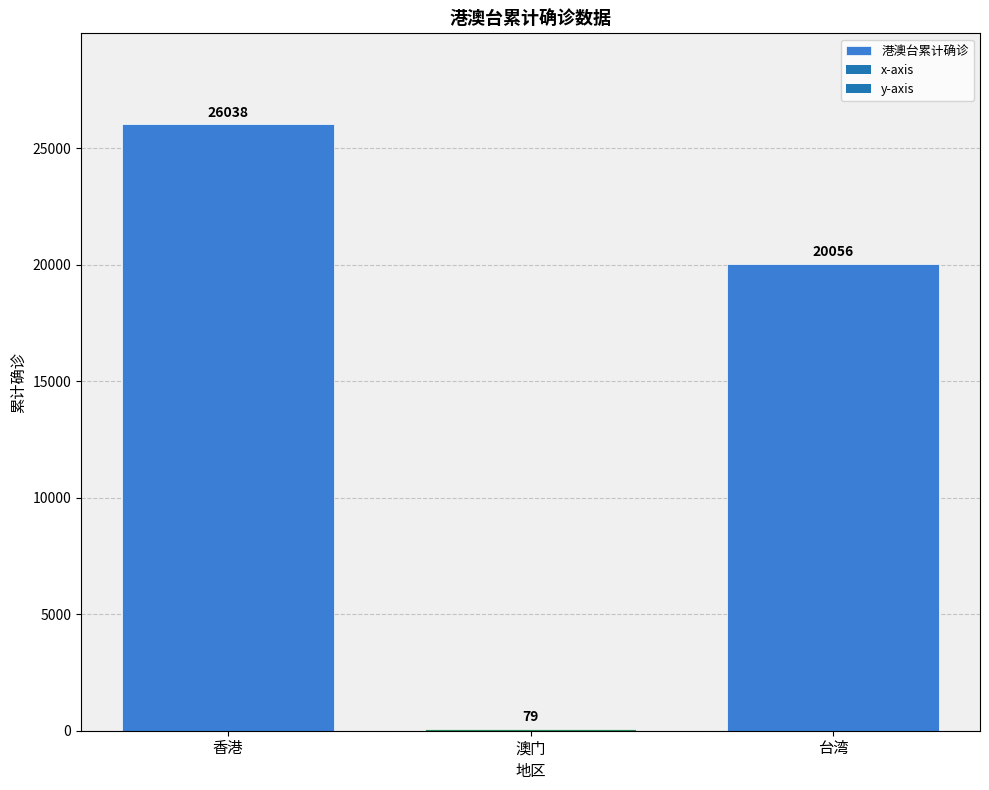

Reading left to right, extract all data points from this chart.

26038	79	20056